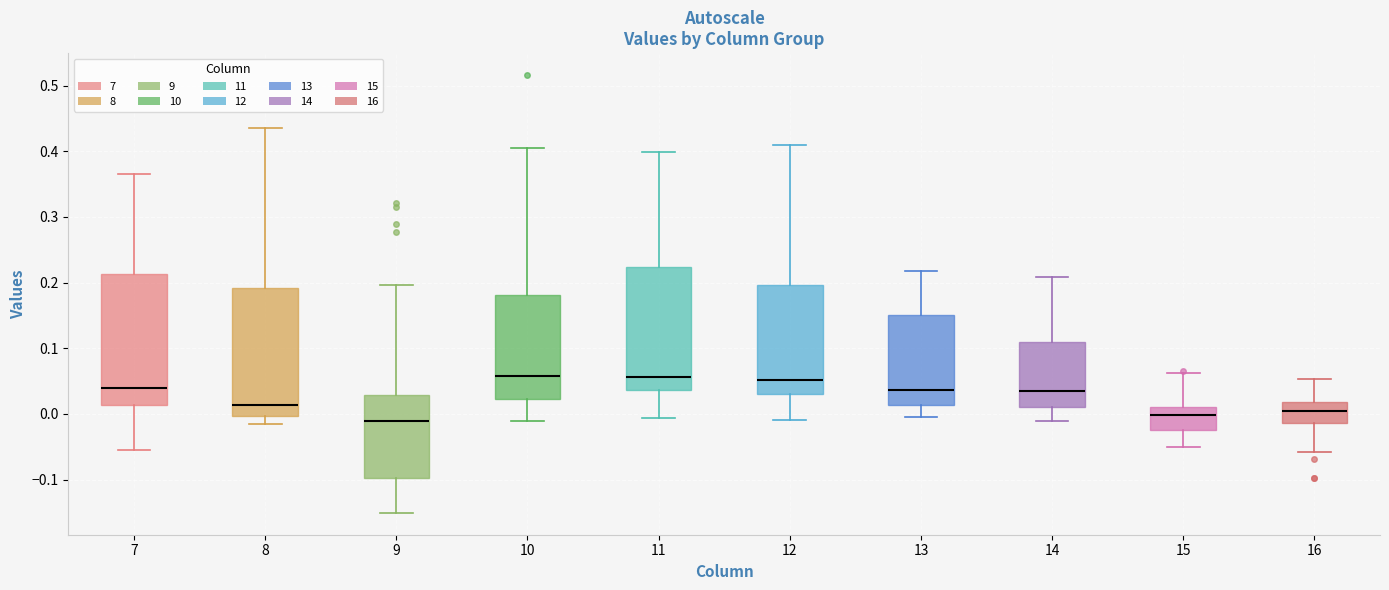

Where does the upper whisker of the box at x = 13 end on the y-axis? The values are not printed on the chart, so give them approximately, as read against the axis.

0.22